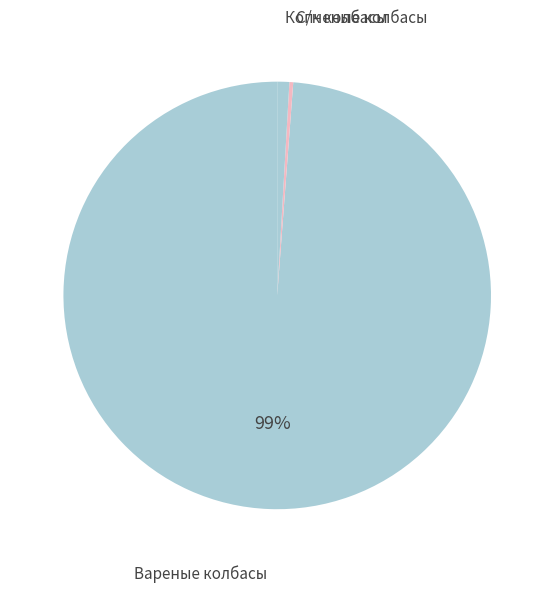

To the nearest percent, what is the average slice percentage?

33%